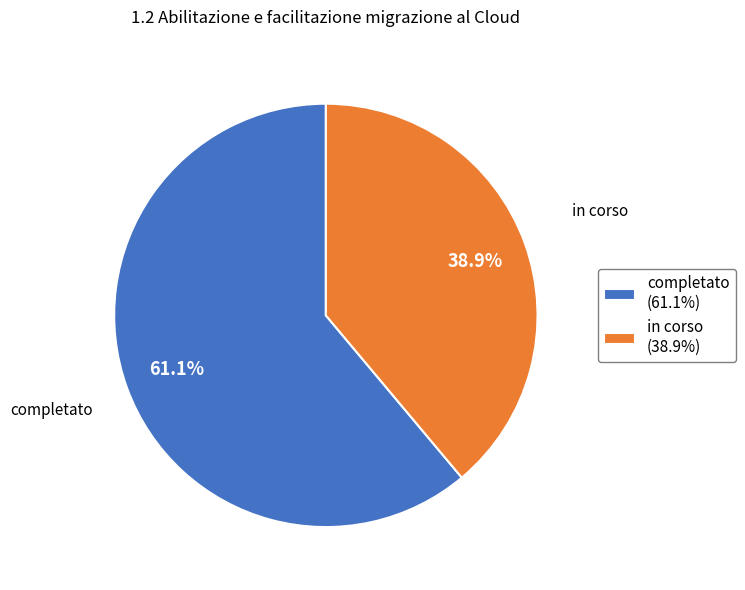

How many slices are in this pie chart?

2